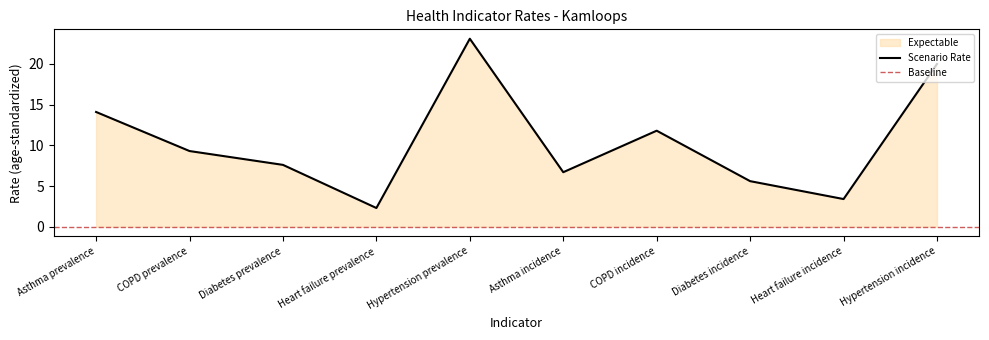

Rank the categories by value from lowest to highest.

Heart failure prevalence, Heart failure incidence, Diabetes incidence, Asthma incidence, Diabetes prevalence, COPD prevalence, COPD incidence, Asthma prevalence, Hypertension incidence, Hypertension prevalence